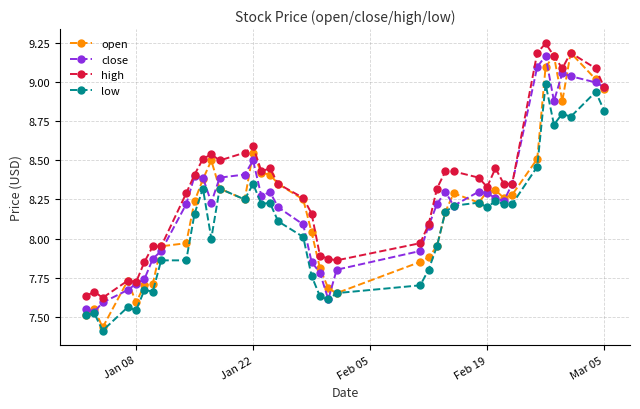

True or false: close has more than 0 interior local peaks.

True